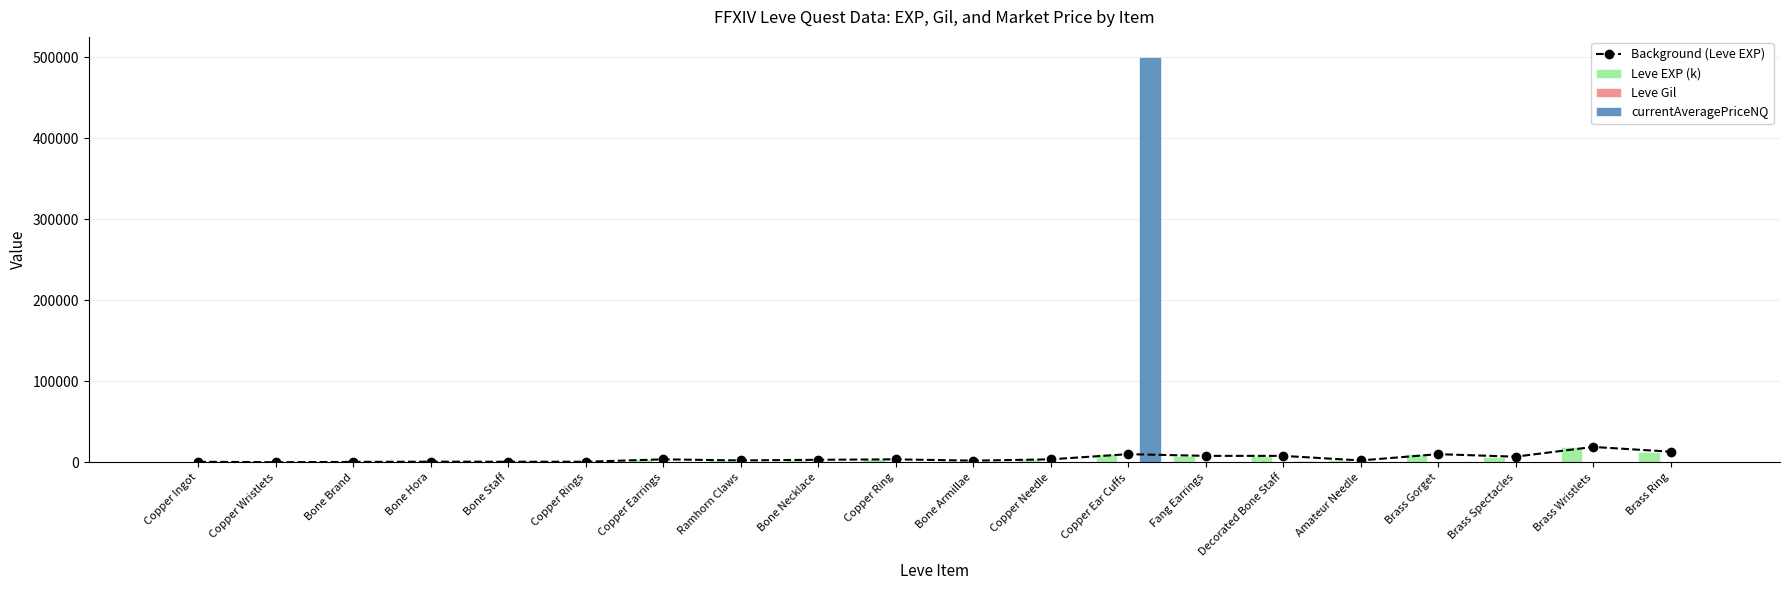

The Leve Gil series shows 250.0 at Decorated Bone Staff. True or false?

True